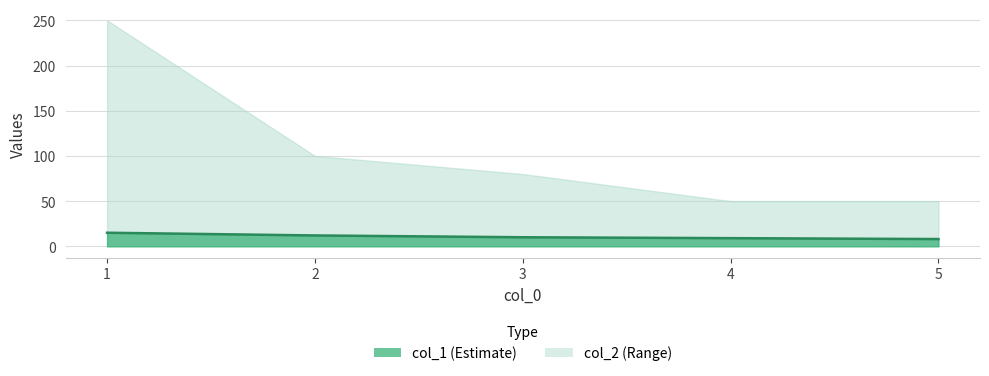

What is the sum of the values at 4 and 2?

21